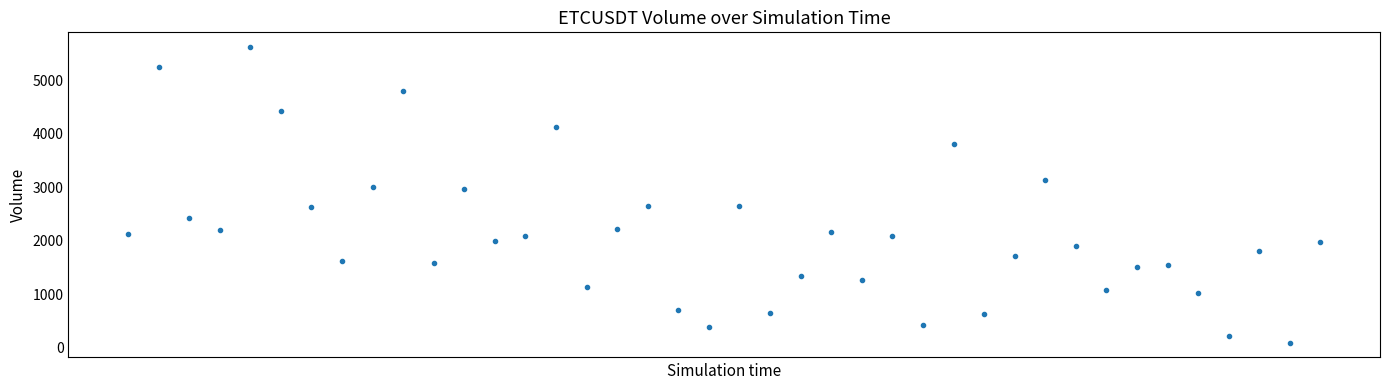

What is the range of Y values (max minus min)?

5533.7